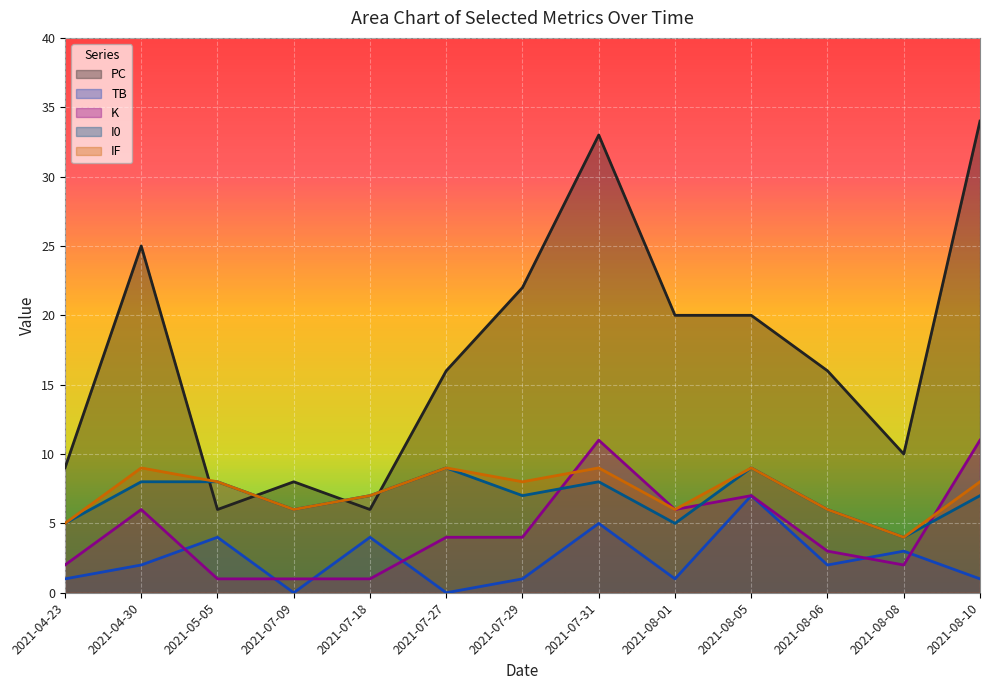

How many interior local peaks does the IF series have?

4